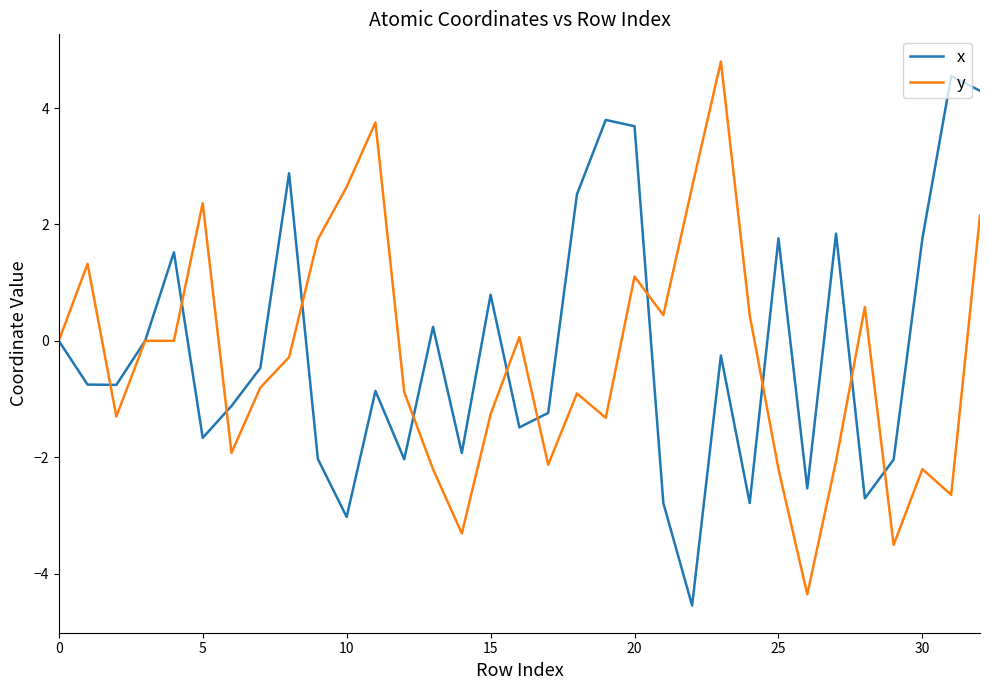

What is the maximum value shown in the chart?

4.8